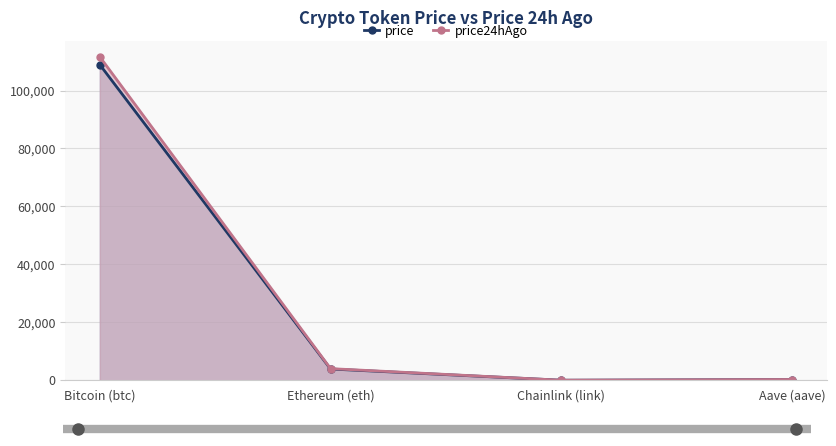

Reading right to left, extract all data points from this chart.

price: 258.6	20.1	3892.1	108923.0
price24hAgo: 268.2	21.0	4019.3	111634.0